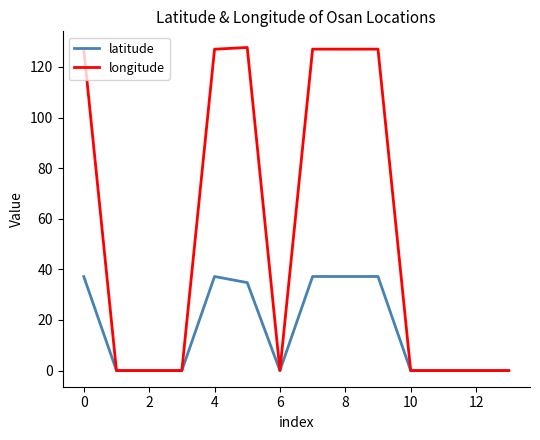

What is the maximum value shown in the chart?

127.7